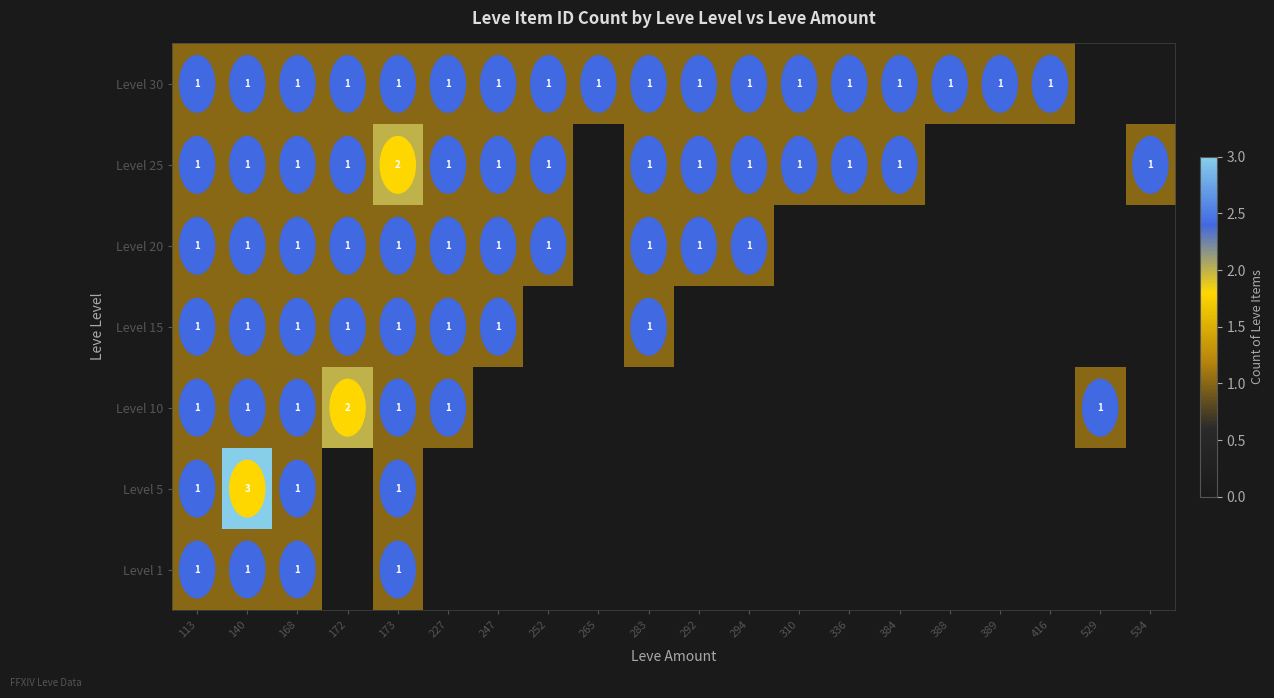

The Level 25 series shows 0 at 384. True or false?

False